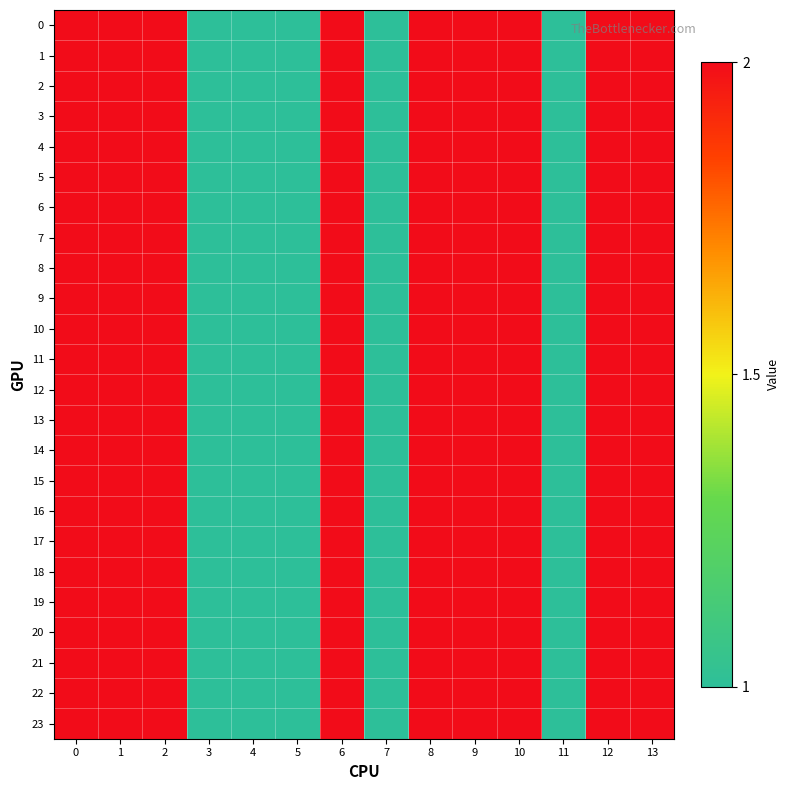

Reading right to left, transcribe all the data shown in this chart.

row_0: 2	2	1	2	2	2	1	2	1	1	1	2	2	2
row_1: 2	2	1	2	2	2	1	2	1	1	1	2	2	2
row_2: 2	2	1	2	2	2	1	2	1	1	1	2	2	2
row_3: 2	2	1	2	2	2	1	2	1	1	1	2	2	2
row_4: 2	2	1	2	2	2	1	2	1	1	1	2	2	2
row_5: 2	2	1	2	2	2	1	2	1	1	1	2	2	2
row_6: 2	2	1	2	2	2	1	2	1	1	1	2	2	2
row_7: 2	2	1	2	2	2	1	2	1	1	1	2	2	2
row_8: 2	2	1	2	2	2	1	2	1	1	1	2	2	2
row_9: 2	2	1	2	2	2	1	2	1	1	1	2	2	2
row_10: 2	2	1	2	2	2	1	2	1	1	1	2	2	2
row_11: 2	2	1	2	2	2	1	2	1	1	1	2	2	2
row_12: 2	2	1	2	2	2	1	2	1	1	1	2	2	2
row_13: 2	2	1	2	2	2	1	2	1	1	1	2	2	2
row_14: 2	2	1	2	2	2	1	2	1	1	1	2	2	2
row_15: 2	2	1	2	2	2	1	2	1	1	1	2	2	2
row_16: 2	2	1	2	2	2	1	2	1	1	1	2	2	2
row_17: 2	2	1	2	2	2	1	2	1	1	1	2	2	2
row_18: 2	2	1	2	2	2	1	2	1	1	1	2	2	2
row_19: 2	2	1	2	2	2	1	2	1	1	1	2	2	2
row_20: 2	2	1	2	2	2	1	2	1	1	1	2	2	2
row_21: 2	2	1	2	2	2	1	2	1	1	1	2	2	2
row_22: 2	2	1	2	2	2	1	2	1	1	1	2	2	2
row_23: 2	2	1	2	2	2	1	2	1	1	1	2	2	2